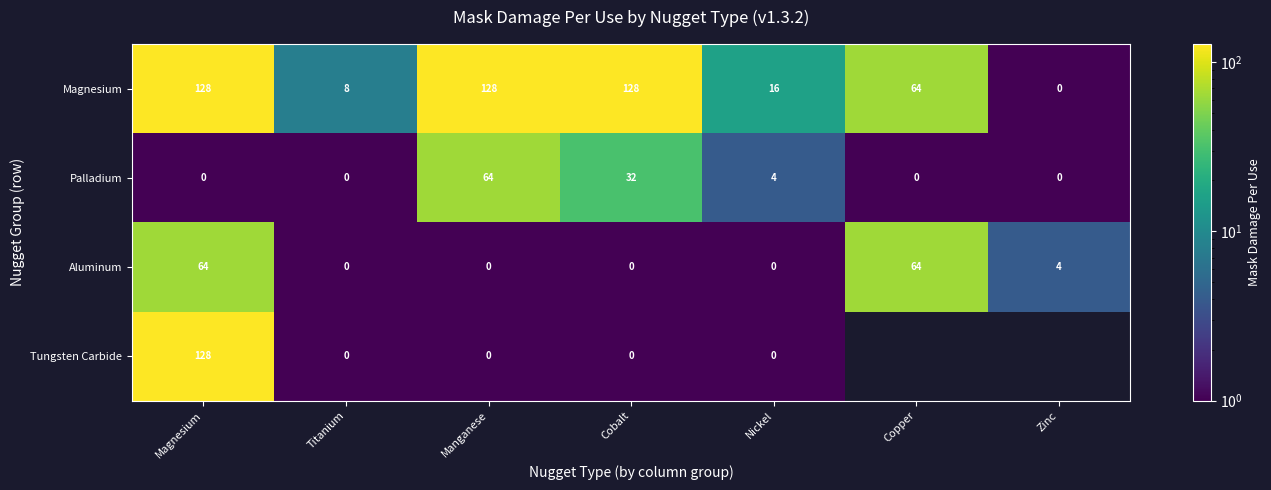

What is the average value of the Magnesium series?

67